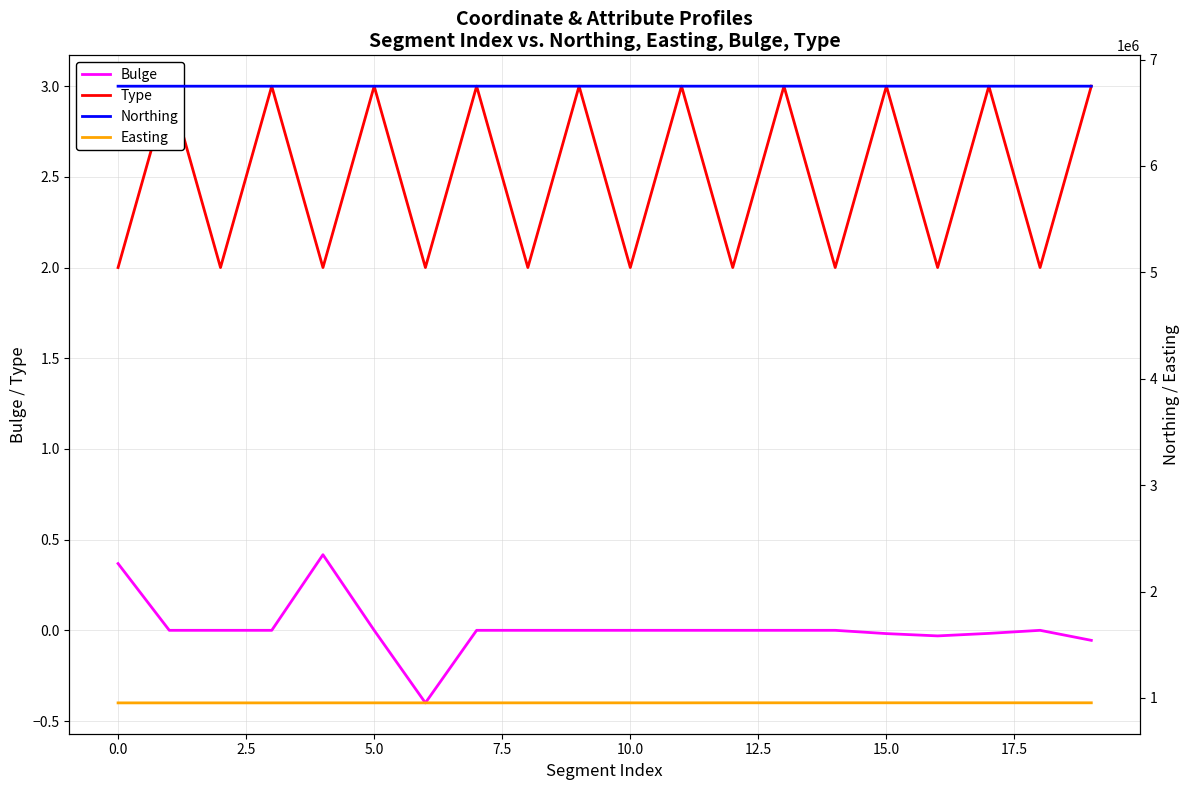

How many data points in Northing are less than 6749331?

9